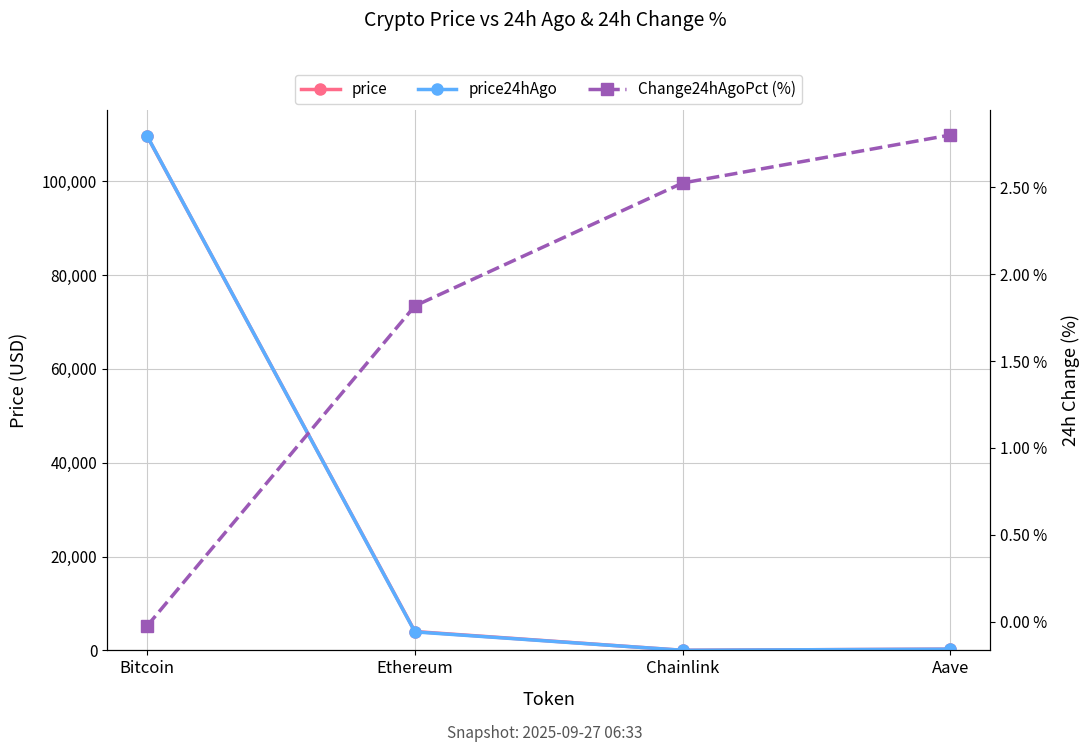

Rank the series by their maximum value, from highest to lowest.

price24hAgo, price, Change24hAgoPct (%)